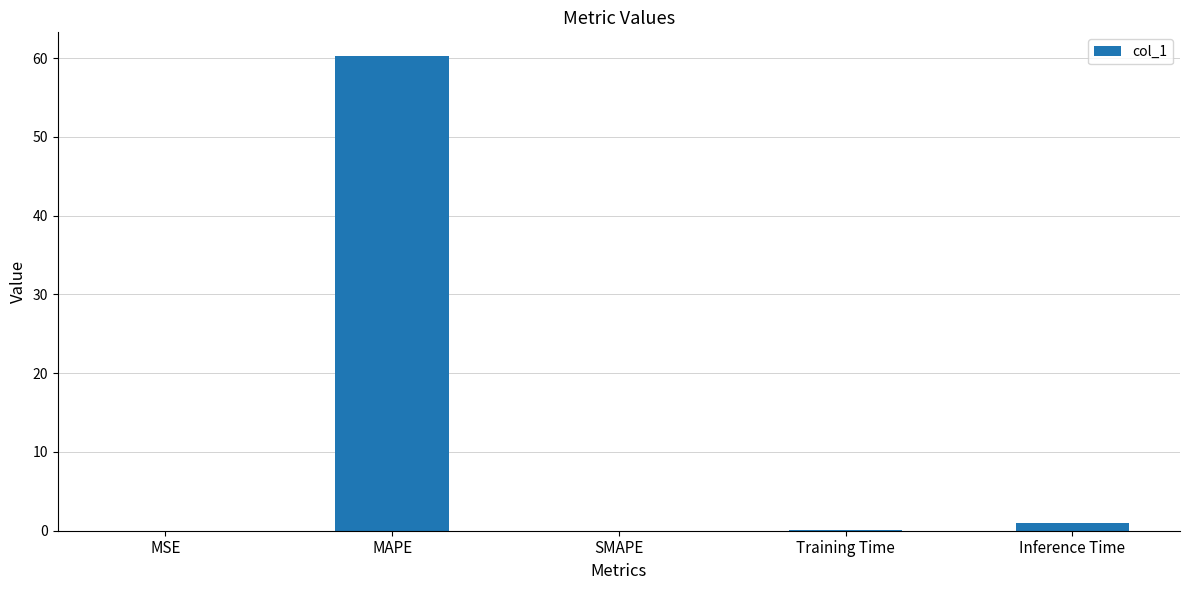

Where is the data nearest to the value 30?

Inference Time